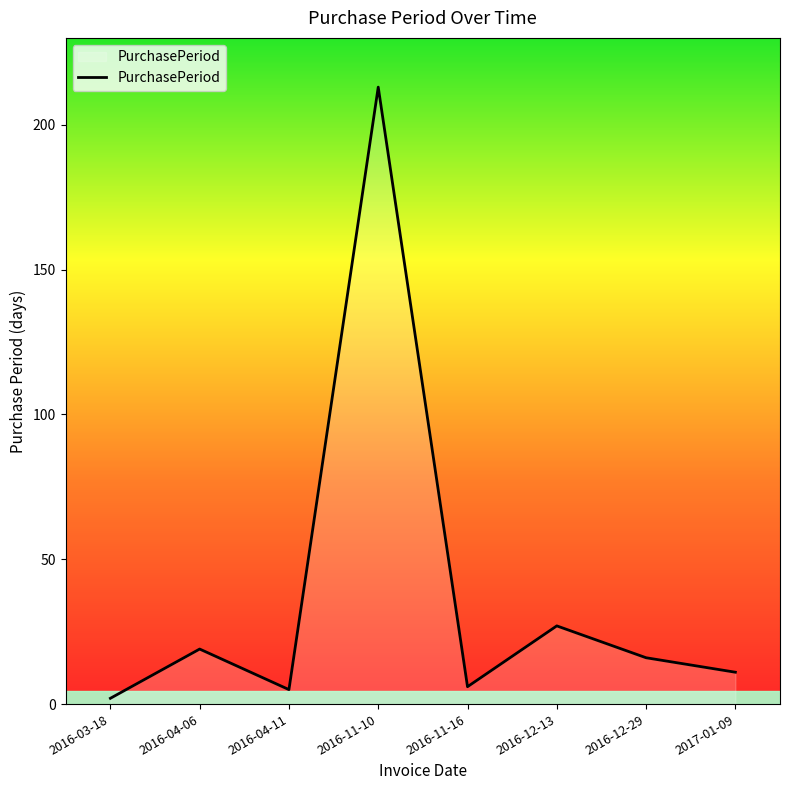

True or false: the data shows 6 at 2016-11-16.

True